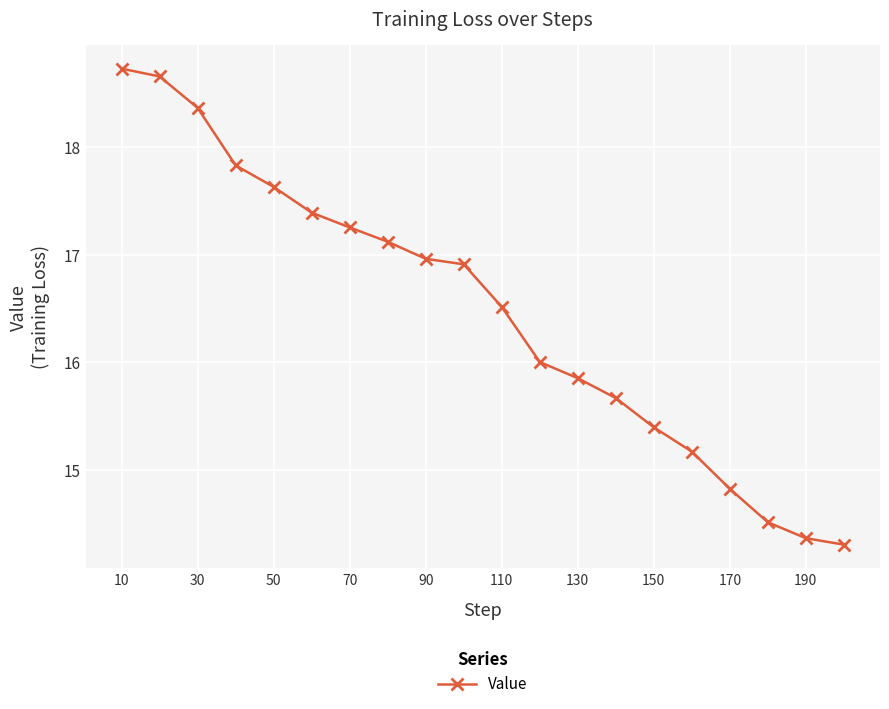

What is the average value?

16.5